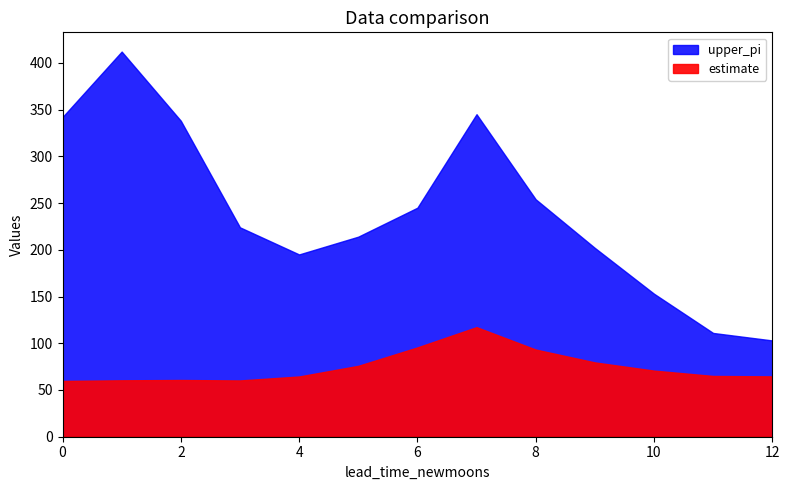

True or false: estimate and upper_pi cross at least once.

False